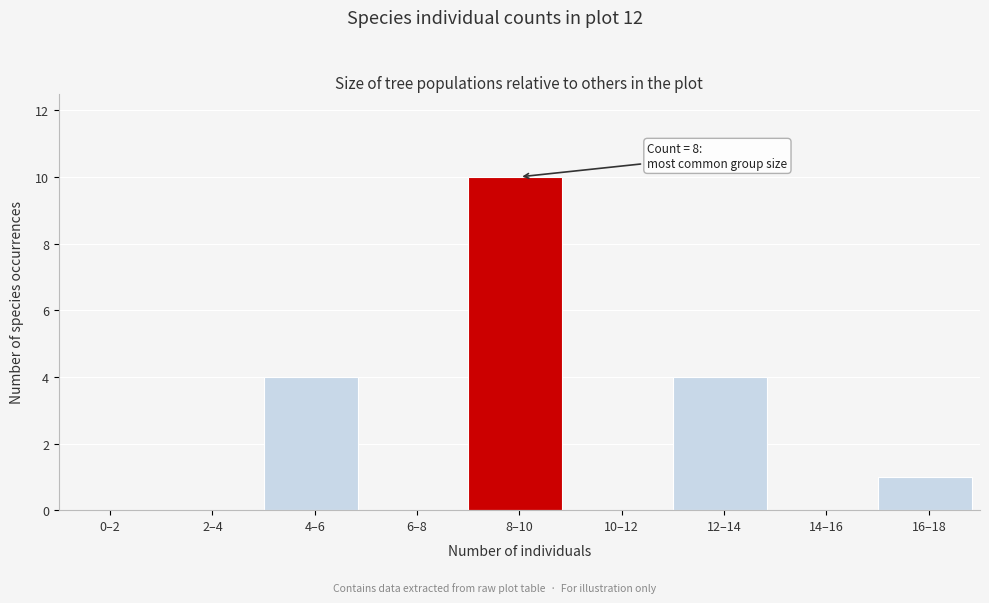

Reading left to right, transcribe all the data shown in this chart.

0–2=0	2–4=0	4–6=4	6–8=0	8–10=10	10–12=0	12–14=4	14–16=0	16–18=1